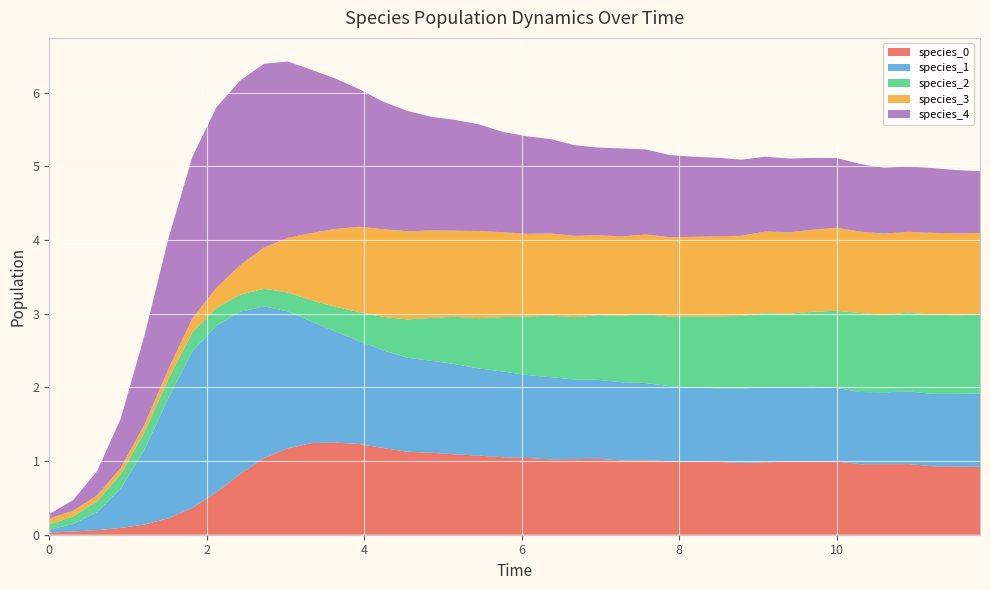

Reading left to right, list all the values displayed in this chart.

species_0: 0.0	0.0	0.1	0.1	0.1	0.2	0.4	0.6	0.8	1.0	1.2	1.2	1.3	1.2	1.2	1.1	1.1	1.1	1.1	1.1	1.0	1.0	1.0	1.0	1.0	1.0	1.0	1.0	1.0	1.0	1.0	1.0	1.0	1.0	1.0	1.0	1.0	0.9	0.9	0.9
species_1: 0.0	0.1	0.2	0.5	1.0	1.6	2.1	2.3	2.2	2.1	1.9	1.6	1.5	1.4	1.3	1.3	1.2	1.2	1.2	1.2	1.1	1.1	1.1	1.1	1.1	1.0	1.0	1.0	1.0	1.0	1.0	1.0	1.0	1.0	1.0	1.0	1.0	1.0	1.0	1.0
species_2: 0.1	0.1	0.1	0.2	0.2	0.3	0.3	0.2	0.2	0.2	0.3	0.3	0.3	0.4	0.5	0.5	0.6	0.6	0.7	0.7	0.8	0.8	0.8	0.9	0.9	0.9	0.9	1.0	1.0	1.0	1.0	1.0	1.0	1.0	1.1	1.1	1.1	1.1	1.1	1.1
species_3: 0.1	0.1	0.1	0.1	0.1	0.1	0.2	0.3	0.4	0.6	0.7	0.9	1.1	1.2	1.2	1.2	1.2	1.2	1.2	1.2	1.1	1.1	1.1	1.1	1.1	1.1	1.1	1.1	1.1	1.1	1.1	1.1	1.1	1.1	1.1	1.1	1.1	1.1	1.1	1.1
species_4: 0.1	0.1	0.3	0.7	1.2	1.8	2.2	2.4	2.5	2.5	2.4	2.2	2.0	1.9	1.7	1.6	1.5	1.5	1.4	1.4	1.3	1.3	1.2	1.2	1.2	1.2	1.1	1.1	1.1	1.0	1.0	1.0	1.0	0.9	0.9	0.9	0.9	0.9	0.9	0.8